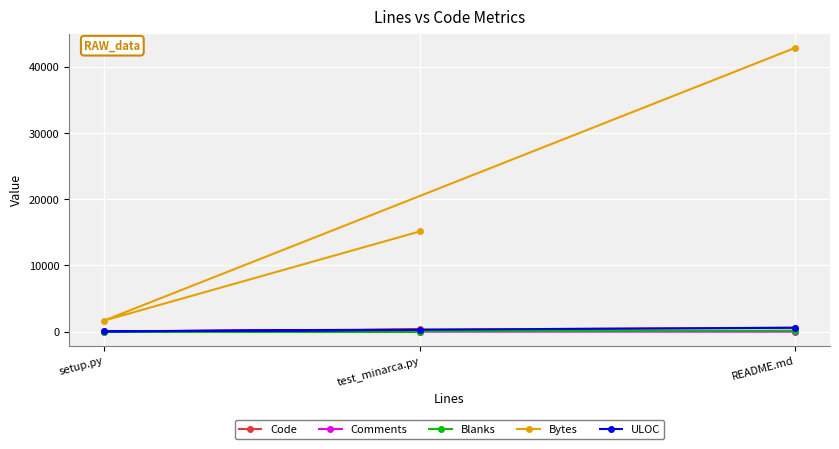

Rank the series at test_minarca.py from lowest to highest value.

Blanks, Comments, ULOC, Code, Bytes